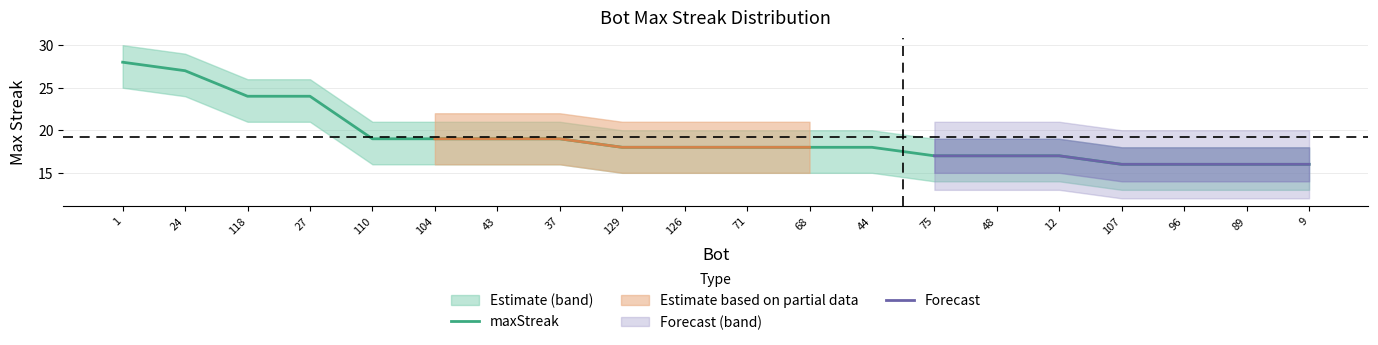

How many categories are shown in the chart?

20